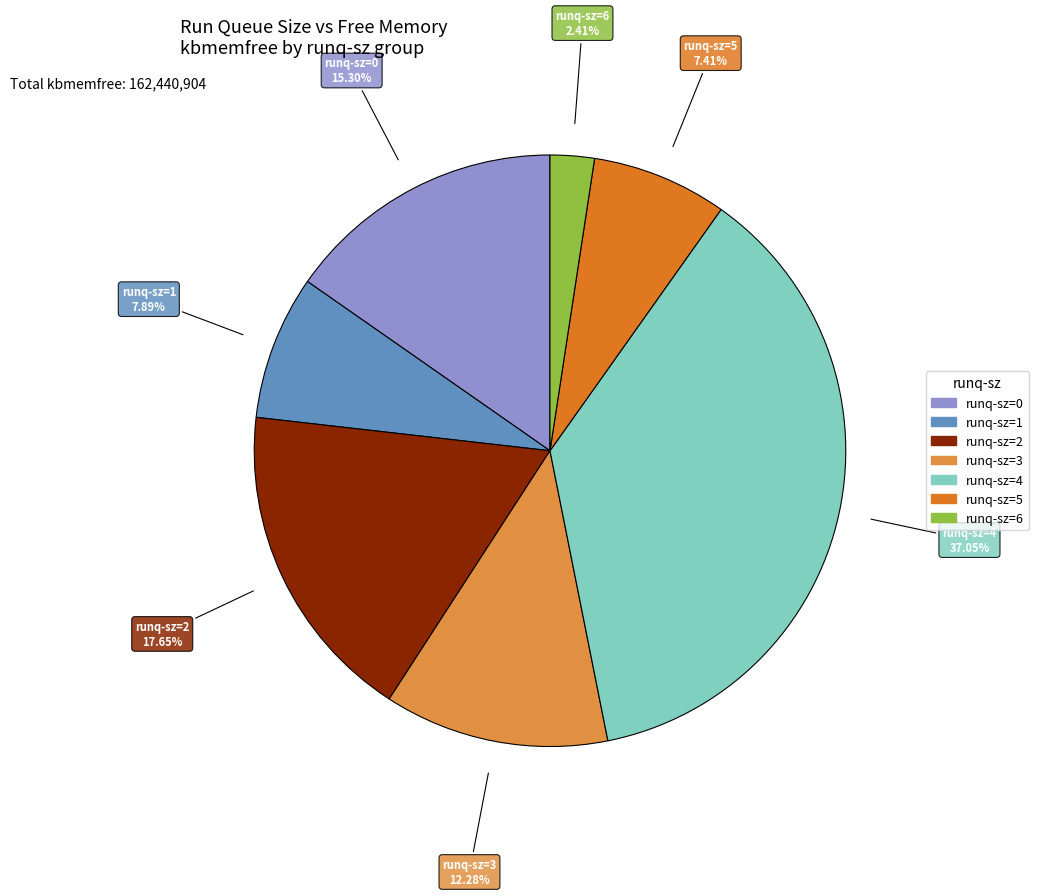

Is there a majority slice in this chart?

No